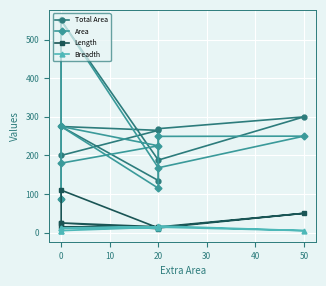

How many values in the Area series are below 225?

4